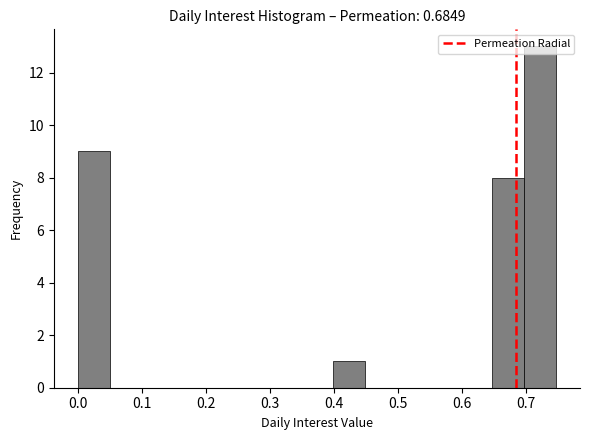

Reading left to right, transcribe this chart: for each bar, give the range it covers on the x-axis and its height. Neither the bar edges nor the heights are printed on the chart, so give them approximately, as read against the axes.

0.00 to 0.05: 9
0.05 to 0.10: 0
0.10 to 0.15: 0
0.15 to 0.20: 0
0.20 to 0.25: 0
0.25 to 0.30: 0
0.30 to 0.35: 0
0.35 to 0.40: 0
0.40 to 0.45: 1
0.45 to 0.50: 0
0.50 to 0.55: 0
0.55 to 0.60: 0
0.60 to 0.65: 0
0.65 to 0.70: 8
0.70 to 0.75: 13